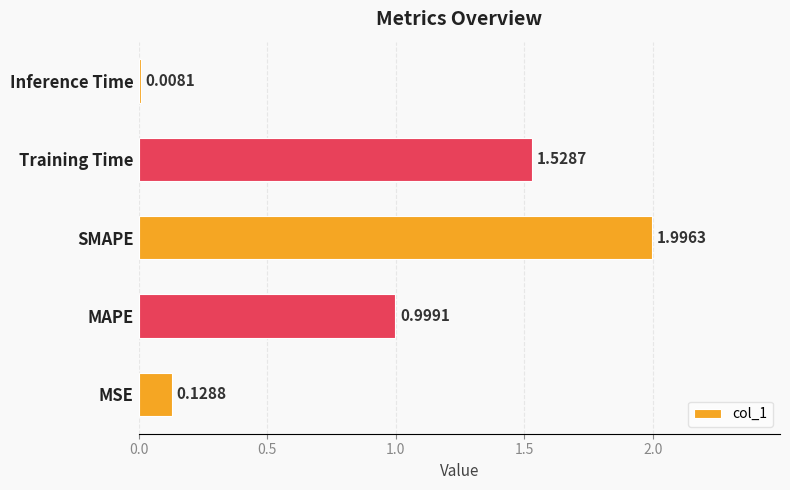

What is the average value?

0.9